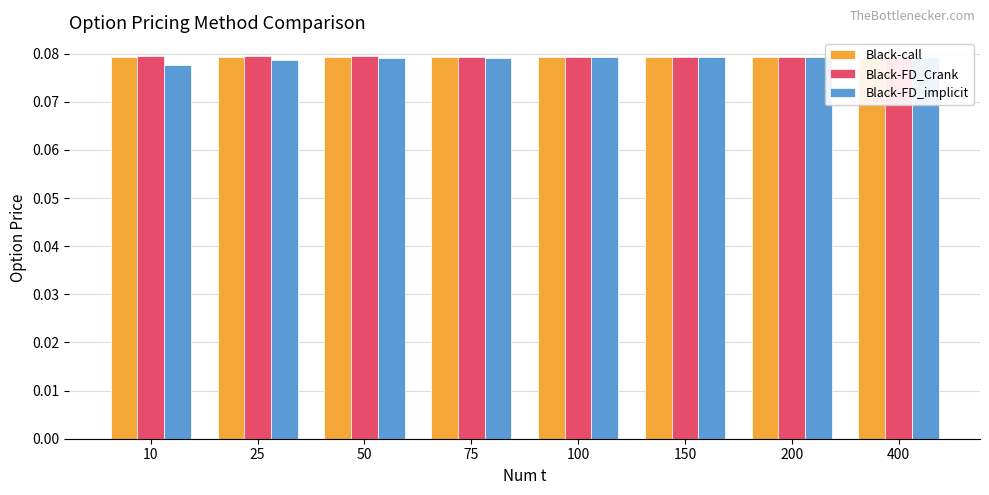

Are the bars grouped side by side (vs. stacked)?

Yes